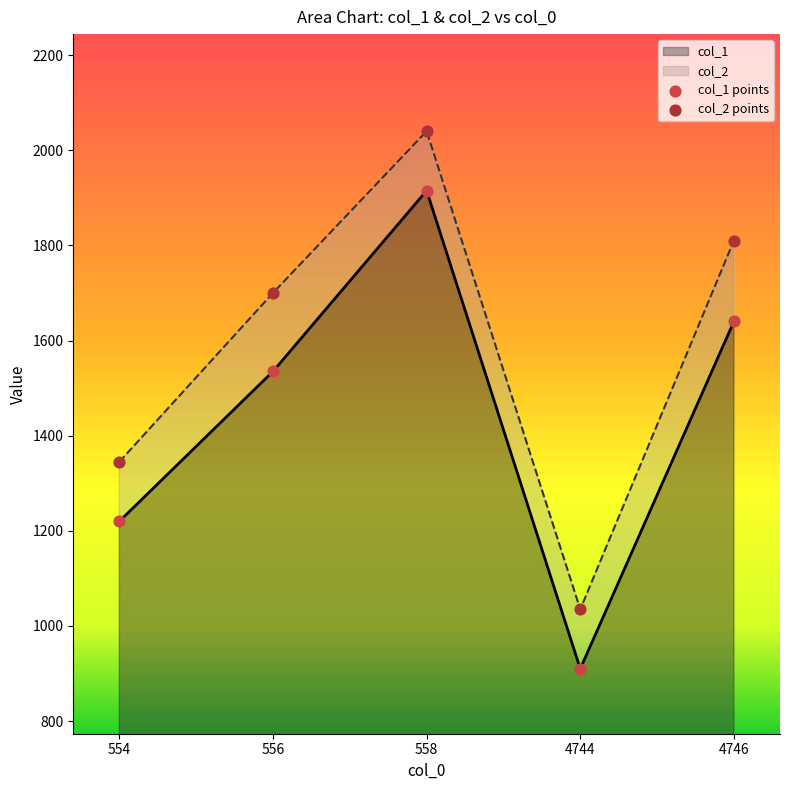

What are all the series names shown in the legend?

col_1, col_2